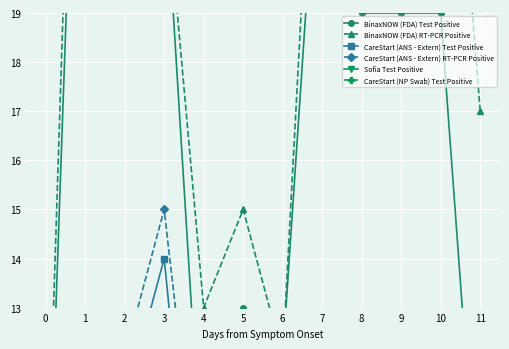

Rank the categories by BinaxNOW (FDA) RT-PCR Positive value from highest to lowest.

1, 2, 7, 8, 9, 10, 3, 11, 5, 4, 6, 0